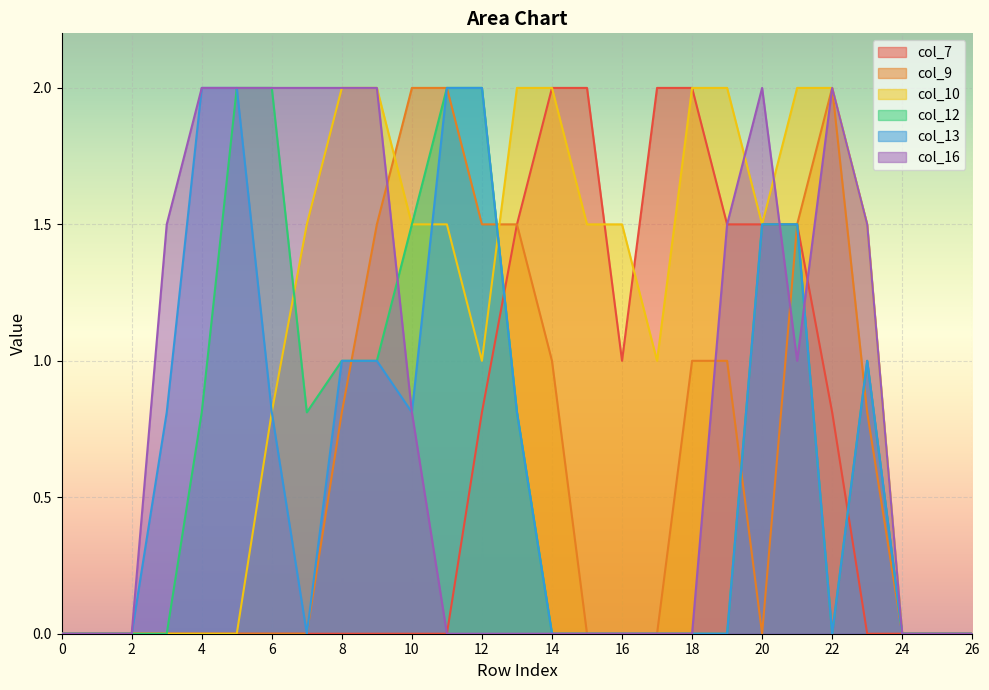

True or false: col_10 has a value of 2.4 at 20.

False